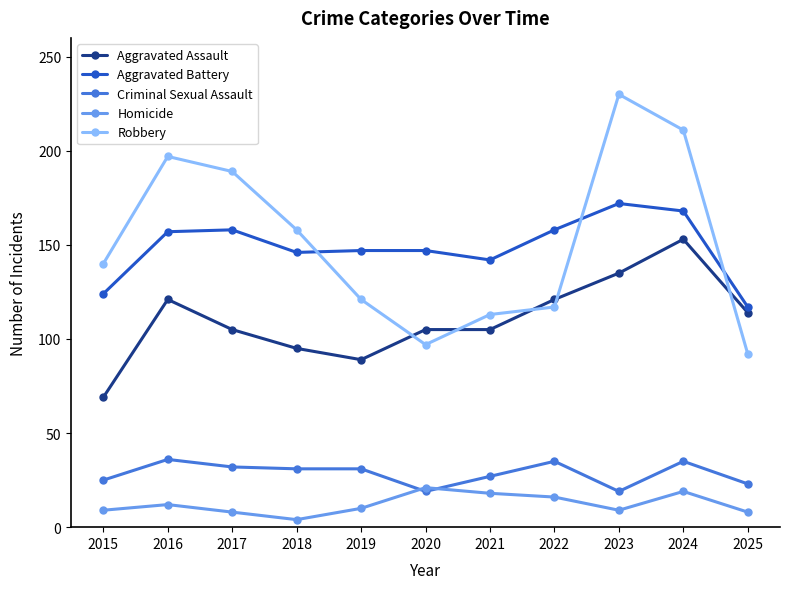

What is the sum of the Aggravated Assault values at 2018 and 2016?

216